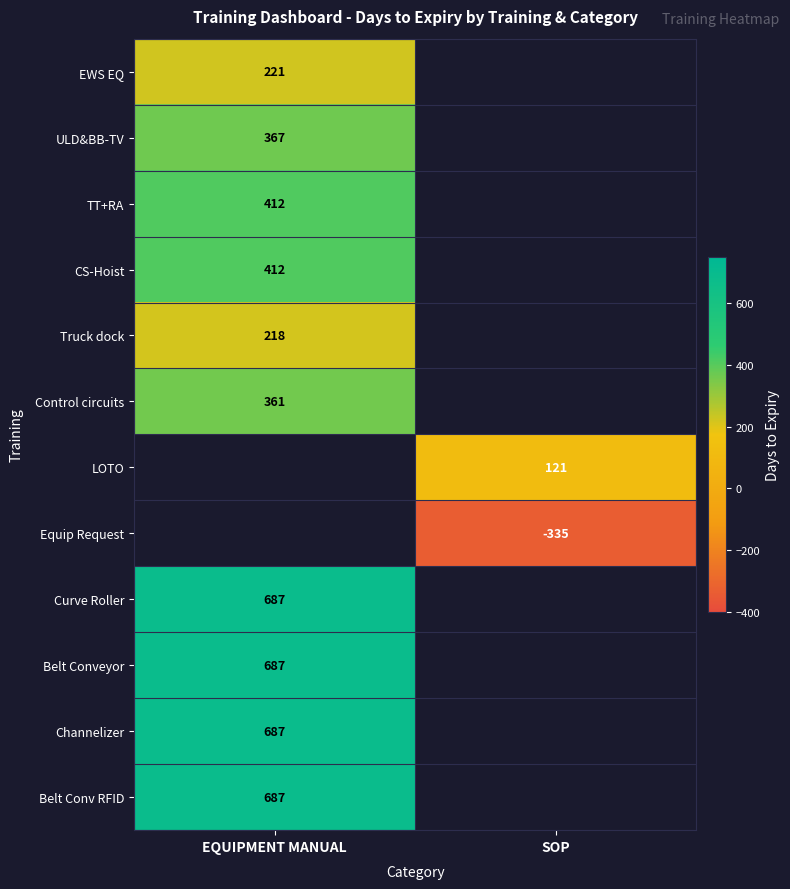

What is the difference between the highest and lowest values at EQUIPMENT MANUAL?

469.0